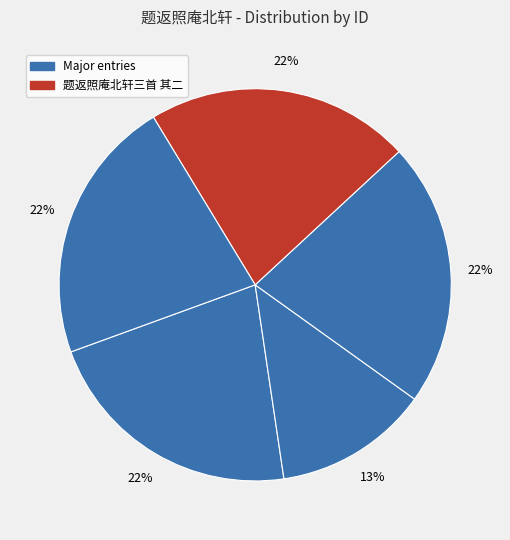

Count the number of slices in the pie.

5